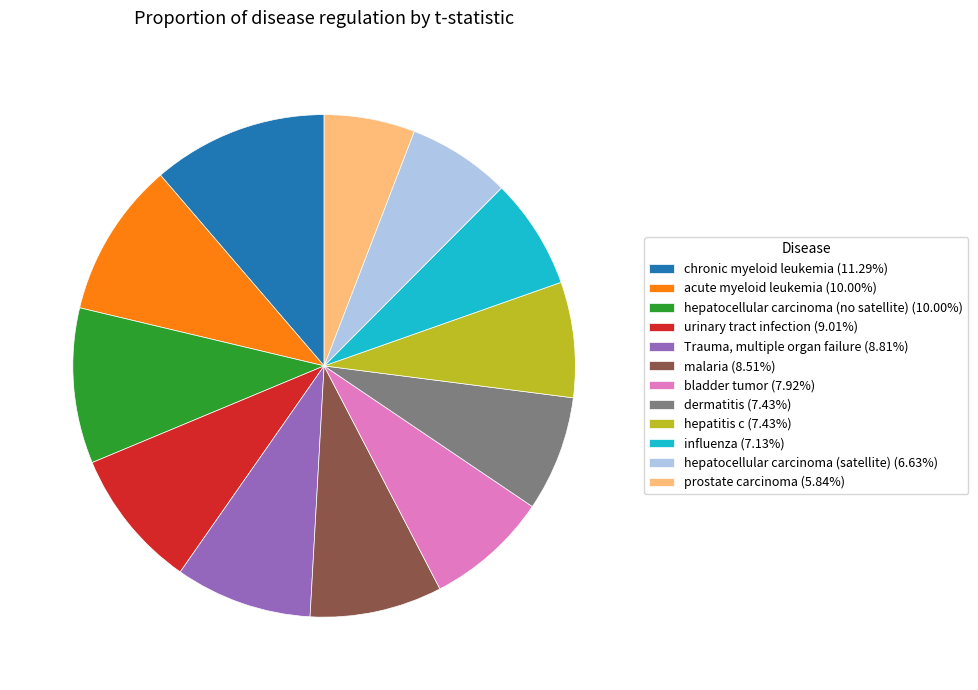

Does any single category account for the majority?

No